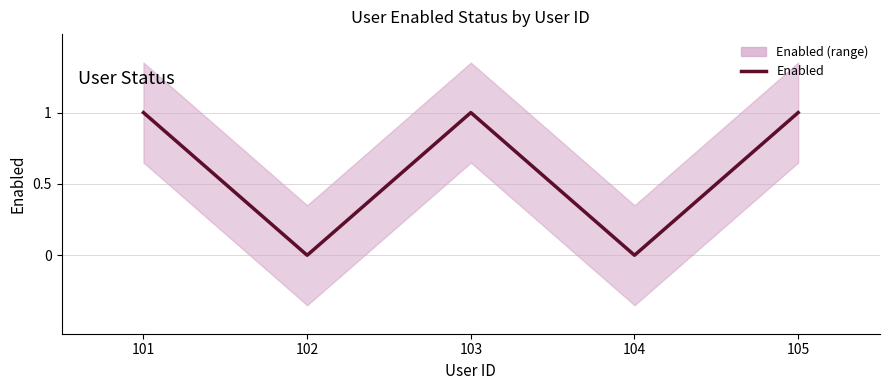

Does the chart have visible grid lines?

Yes